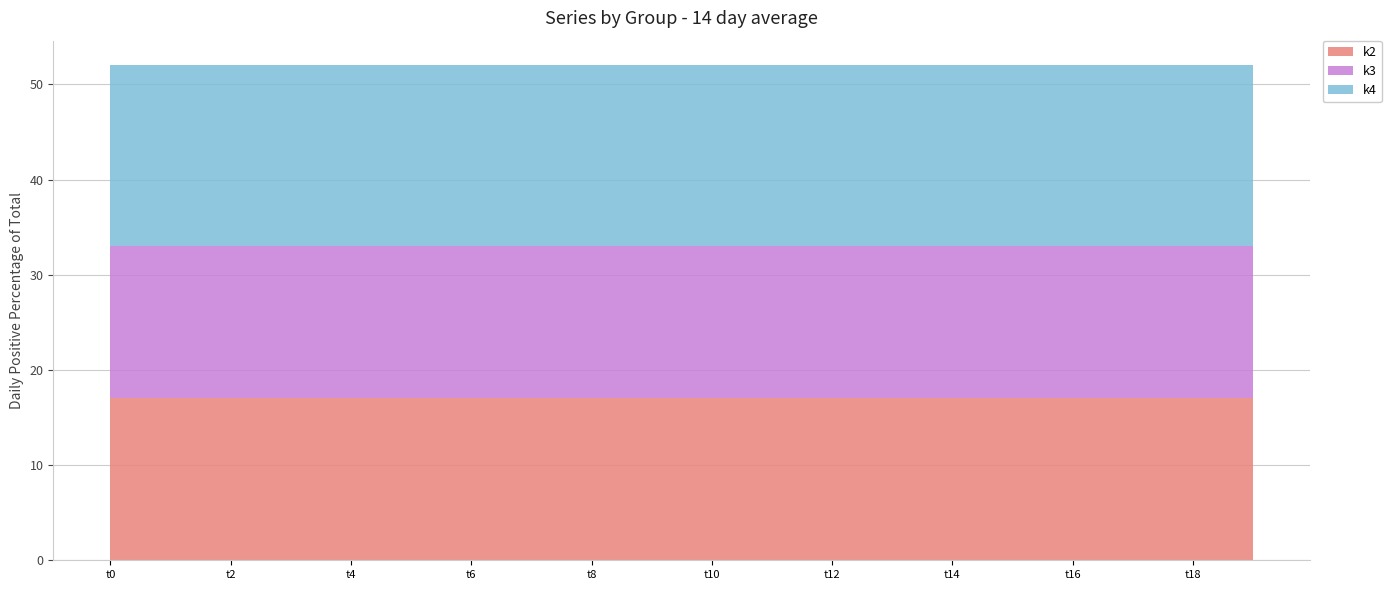

Reading left to right, list all the values displayed in this chart.

k2: t0=17	t1=17	t2=17	t3=17	t4=17	t5=17	t6=17	t7=17	t8=17	t9=17	t10=17	t11=17	t12=17	t13=17	t14=17	t15=17	t16=17	t17=17	t18=17	t19=17
k3: t0=16	t1=16	t2=16	t3=16	t4=16	t5=16	t6=16	t7=16	t8=16	t9=16	t10=16	t11=16	t12=16	t13=16	t14=16	t15=16	t16=16	t17=16	t18=16	t19=16
k4: t0=19	t1=19	t2=19	t3=19	t4=19	t5=19	t6=19	t7=19	t8=19	t9=19	t10=19	t11=19	t12=19	t13=19	t14=19	t15=19	t16=19	t17=19	t18=19	t19=19